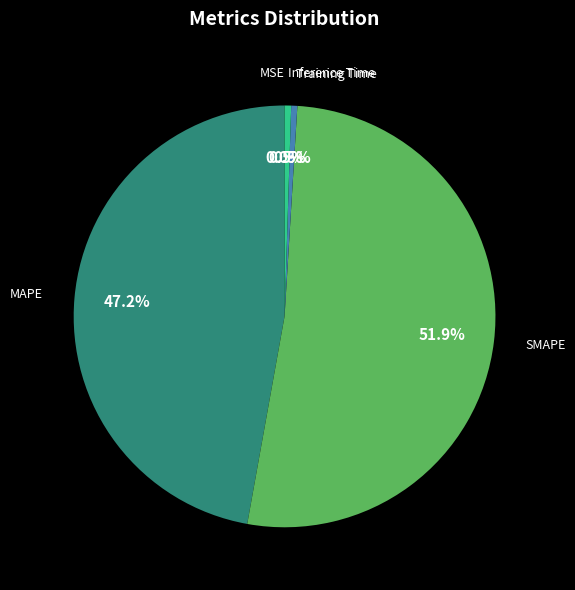

Does Training Time represent more than half of the total?

No